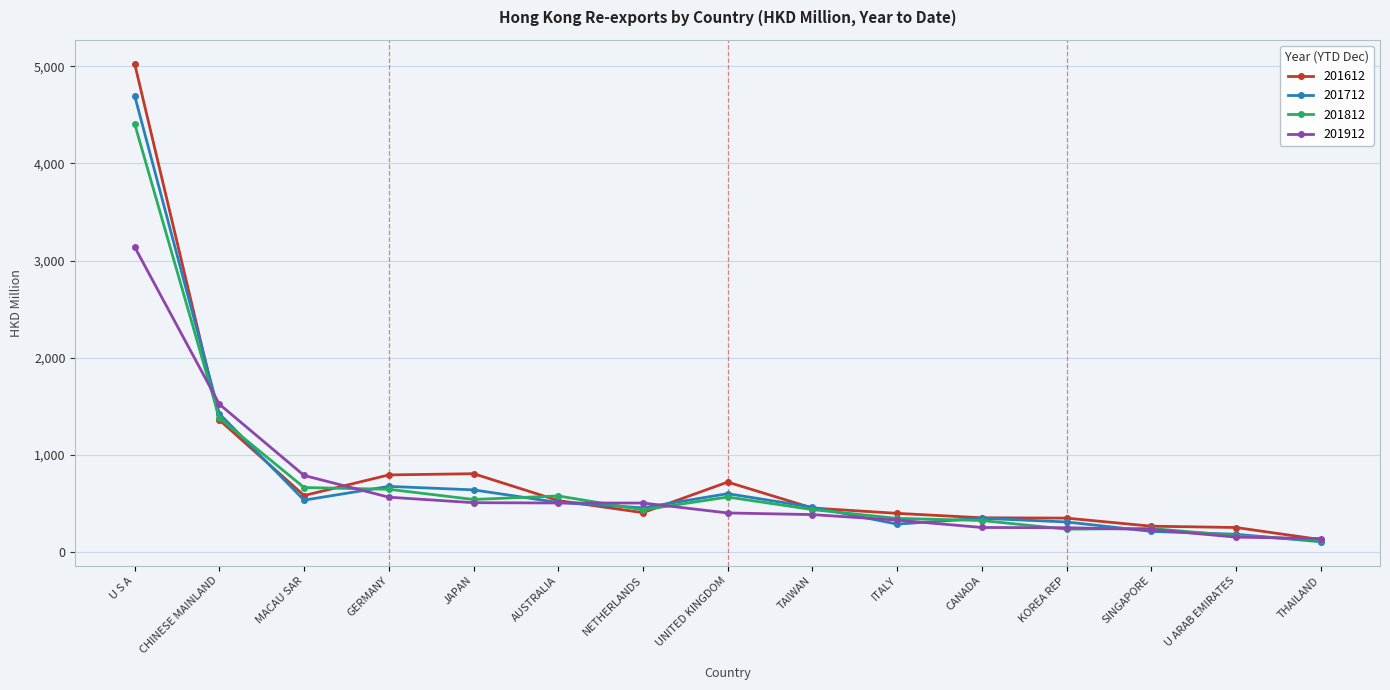

Rank the series by their maximum value, from lowest to highest.

201912, 201812, 201712, 201612